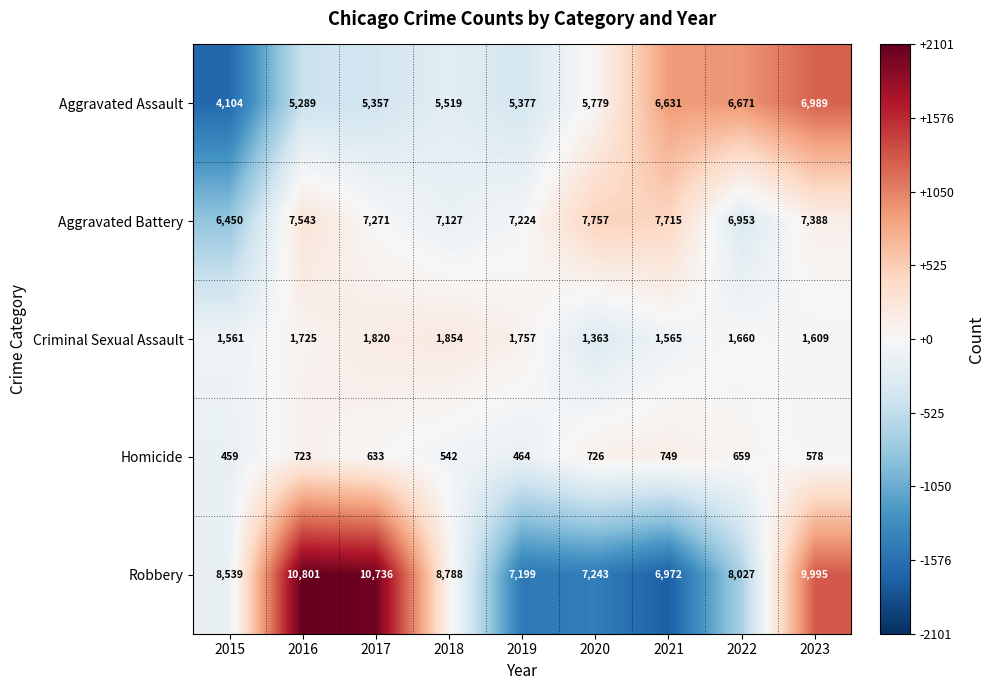

Which label corresponds to the smallest value in the chart?

2015